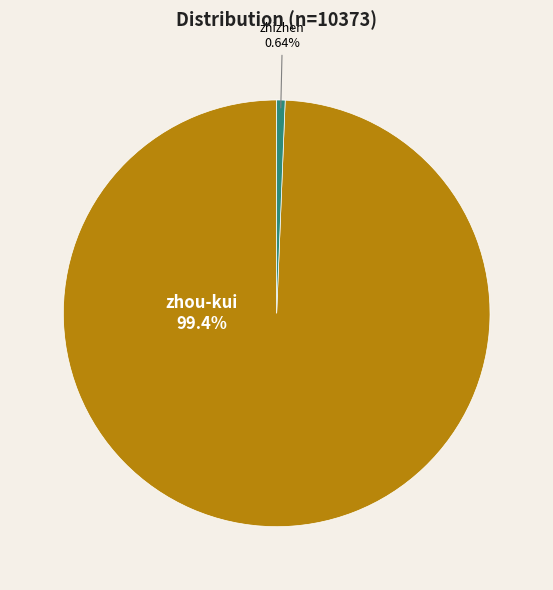

Rank the categories by value from lowest to highest.

zhizhen, zhou-kui